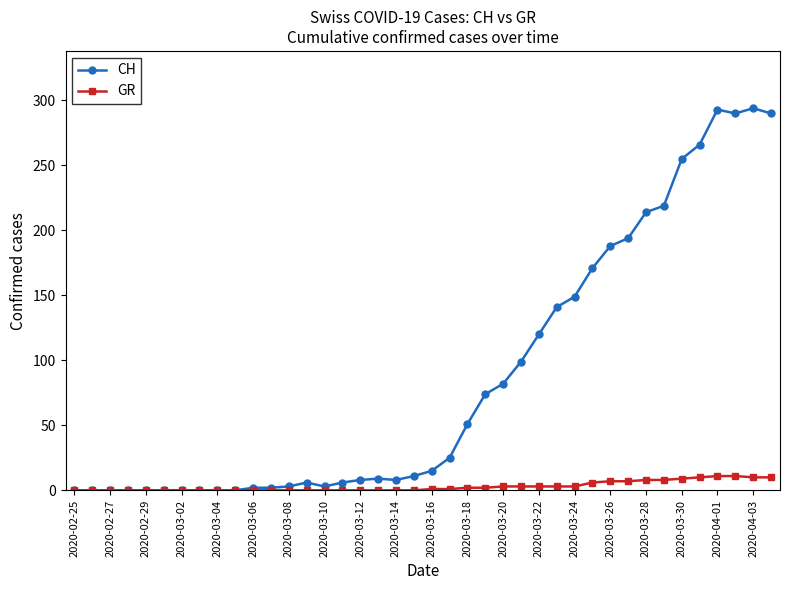

At how many categories does at least one series exceed 47?

18